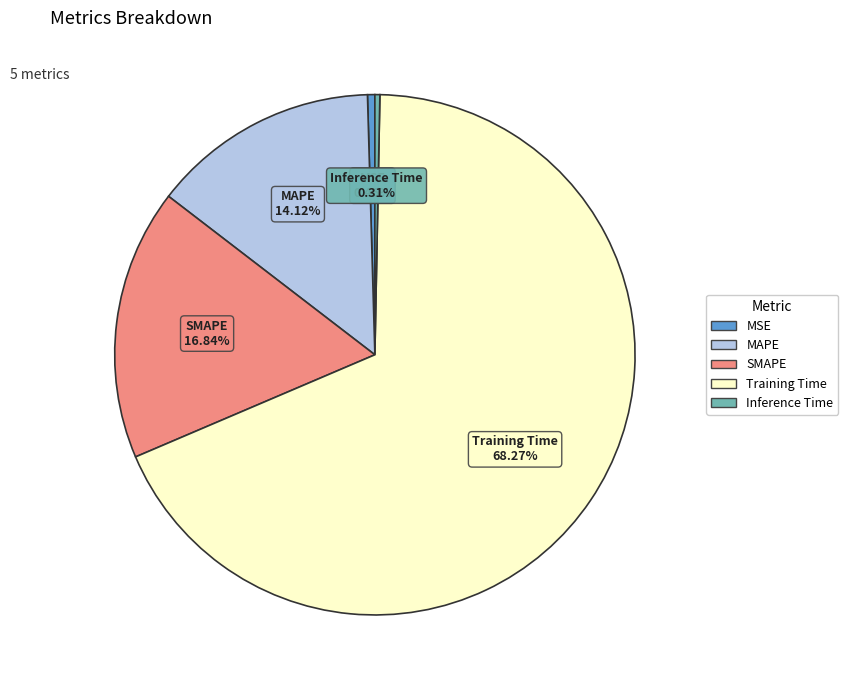

How much of the chart is everything except MSE?

99.5%